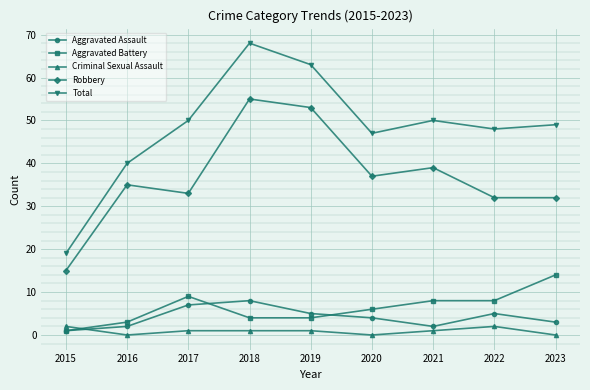

Rank the series by their maximum value, from highest to lowest.

Total, Robbery, Aggravated Battery, Aggravated Assault, Criminal Sexual Assault